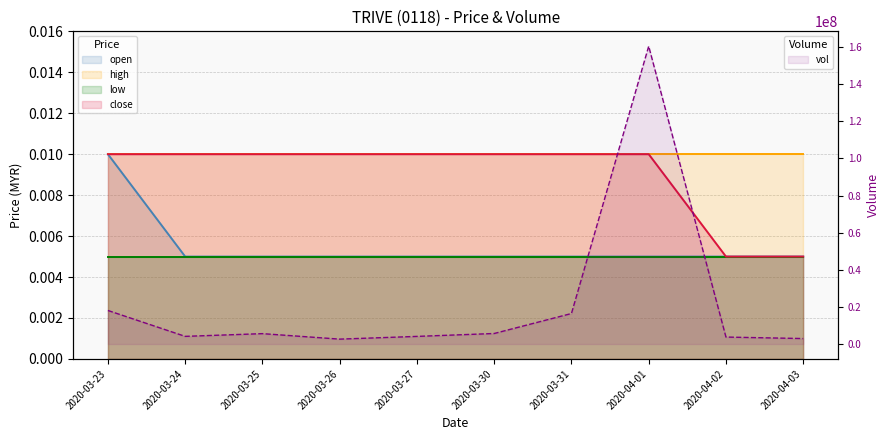

At which category is the sum across all series the highest?

2020-03-23